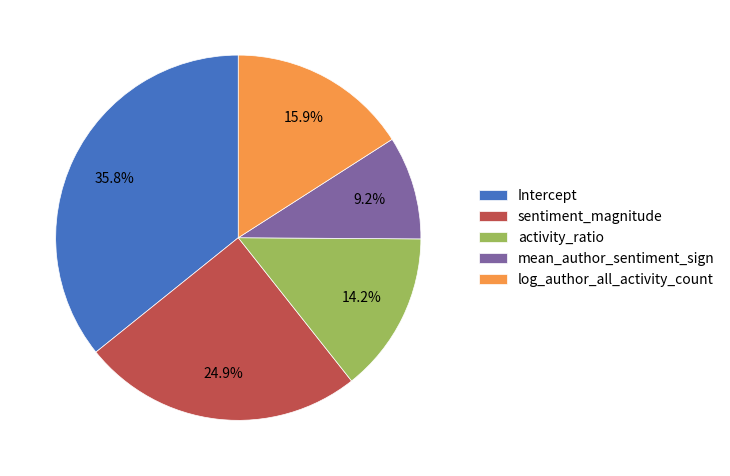

Does activity_ratio account for over 50% of the chart?

No